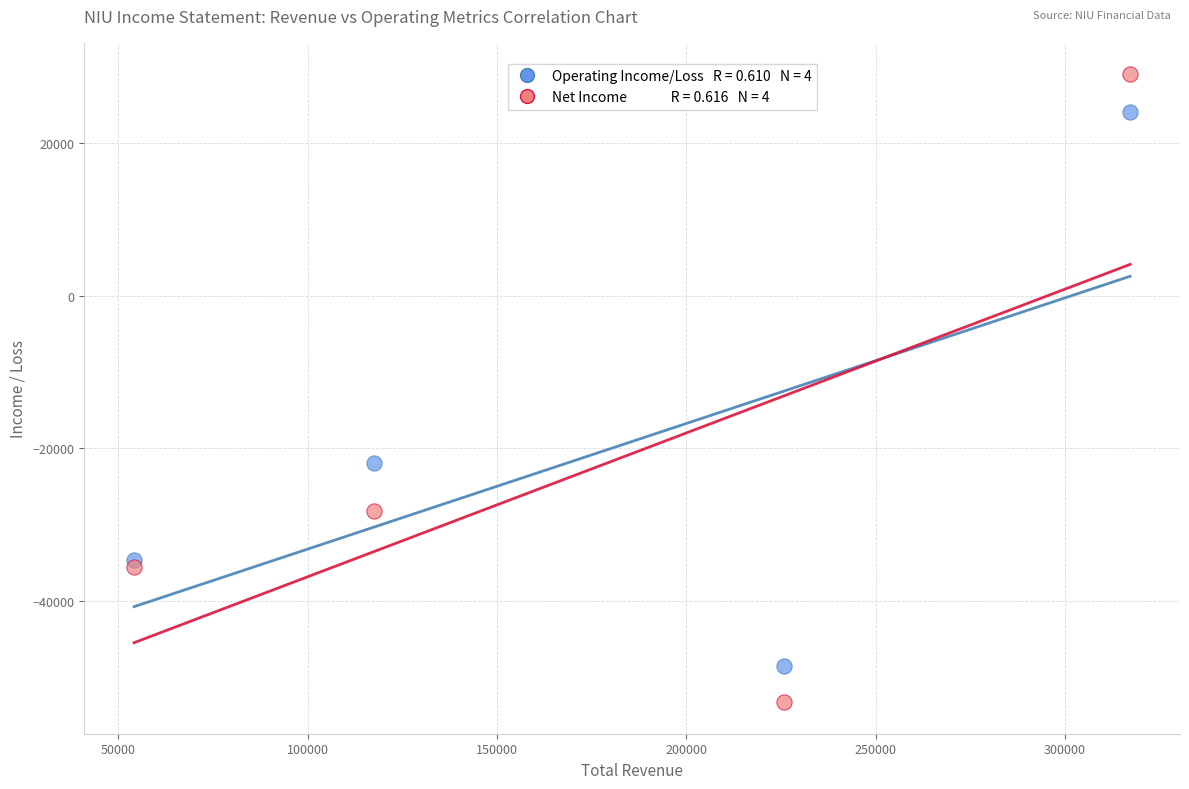

Across all data points, what is the range of Y values (max minus min)?

82300